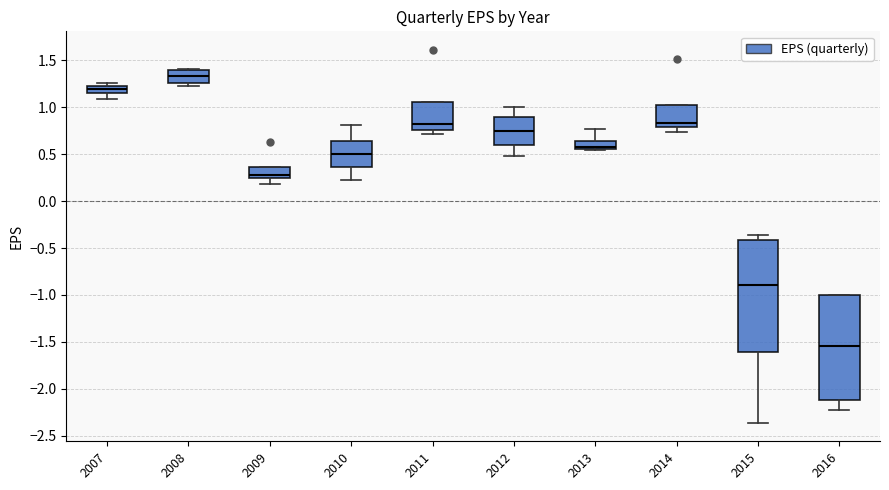

Reading left to right, read every box against the y-axis: the position of its median line, the range the box covers, and the ends of its whiskers. The values are not printed on the chart, so give them approximately, as read against the axis.

2007: median 1.20, box 1.15 to 1.25, whiskers 1.10 to 1.25 (just above the box's upper edge)
2008: median 1.35, box 1.25 to 1.40, whiskers 1.25 (just below the box's lower edge) to 1.40
2009: median 0.30, box 0.25 to 0.35, whiskers 0.20 to 0.35
2010: median 0.50, box 0.35 to 0.65, whiskers 0.25 to 0.80
2011: median 0.80, box 0.75 to 1.05, whiskers 0.70 to 1.05
2012: median 0.75, box 0.60 to 0.90, whiskers 0.50 to 1.00
2013: median 0.60, box 0.55 to 0.65, whiskers 0.55 (just below the box's lower edge) to 0.75
2014: median 0.85, box 0.80 to 1.00, whiskers 0.75 to 1.00
2015: median -0.90, box -1.60 to -0.40, whiskers -2.35 to -0.35
2016: median -1.55, box -2.10 to -1.00, whiskers -2.20 to -1.00